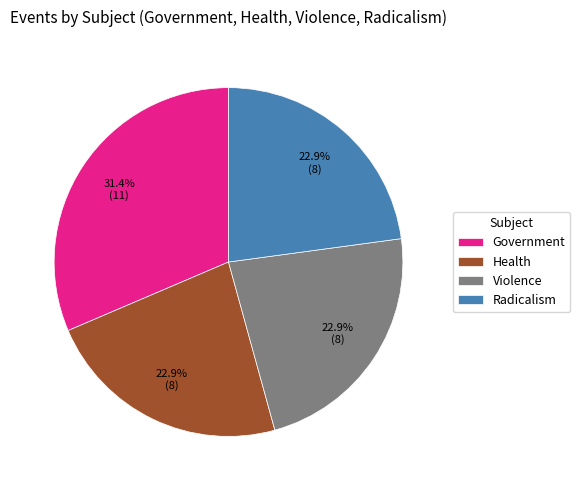

What percentage is the Violence slice, to the nearest percent?

23%